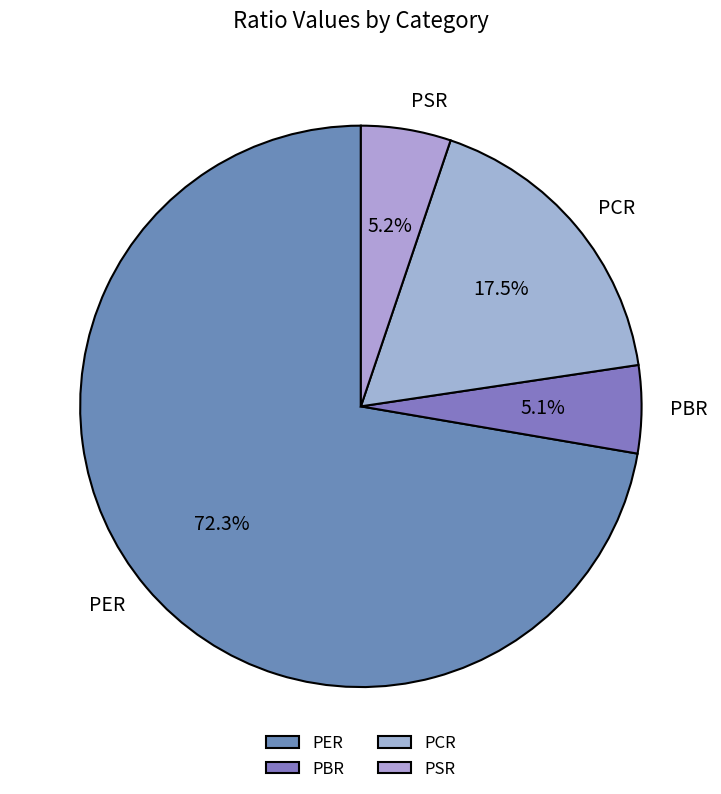

What is the largest slice in the pie chart?

PER